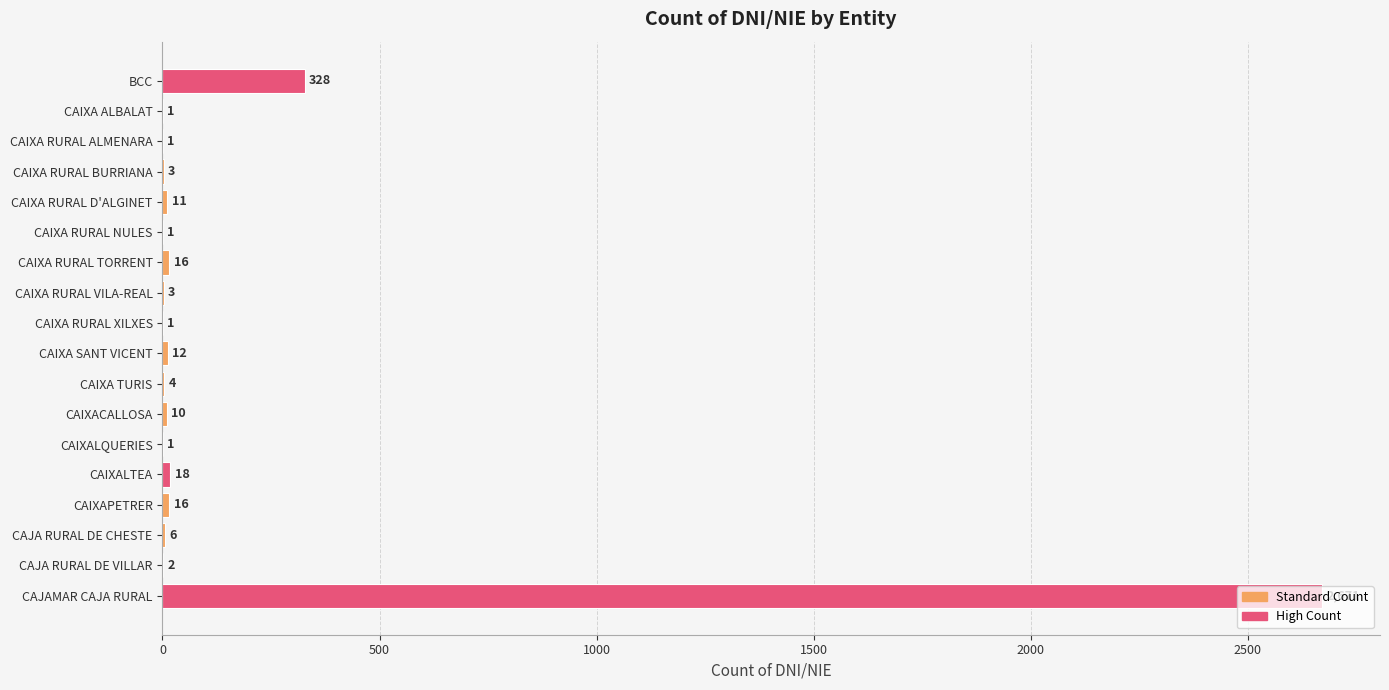

What is the maximum value shown in the chart?

2671